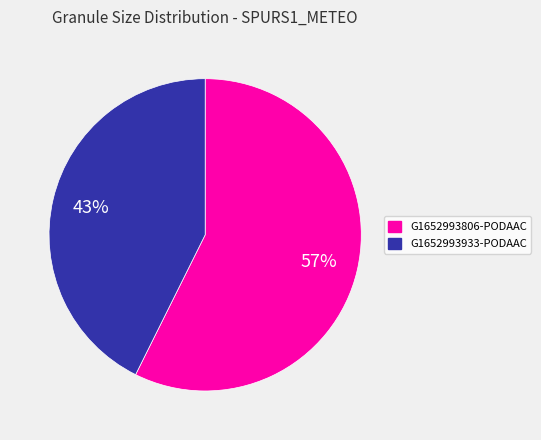

What percentage is the G1652993933-PODAAC slice, to the nearest percent?

43%